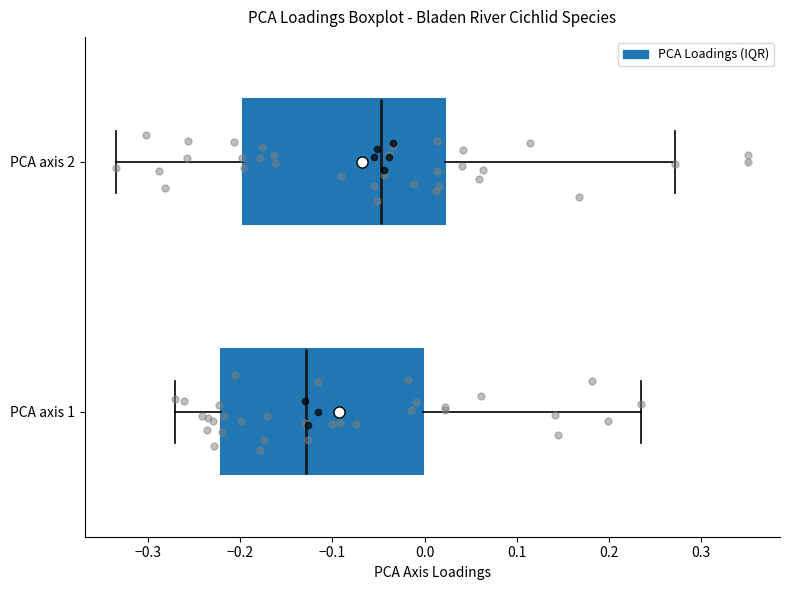

Reading bottom to top, read every box against the x-axis: the position of its median line, the range the box covers, and the ends of its whiskers. The values are not printed on the chart, so give them approximately, as read against the axis.

PCA axis 1: median -0.13, box -0.22 to 0.00, whiskers -0.27 to 0.24
PCA axis 2: median -0.05, box -0.20 to 0.02, whiskers -0.33 to 0.27